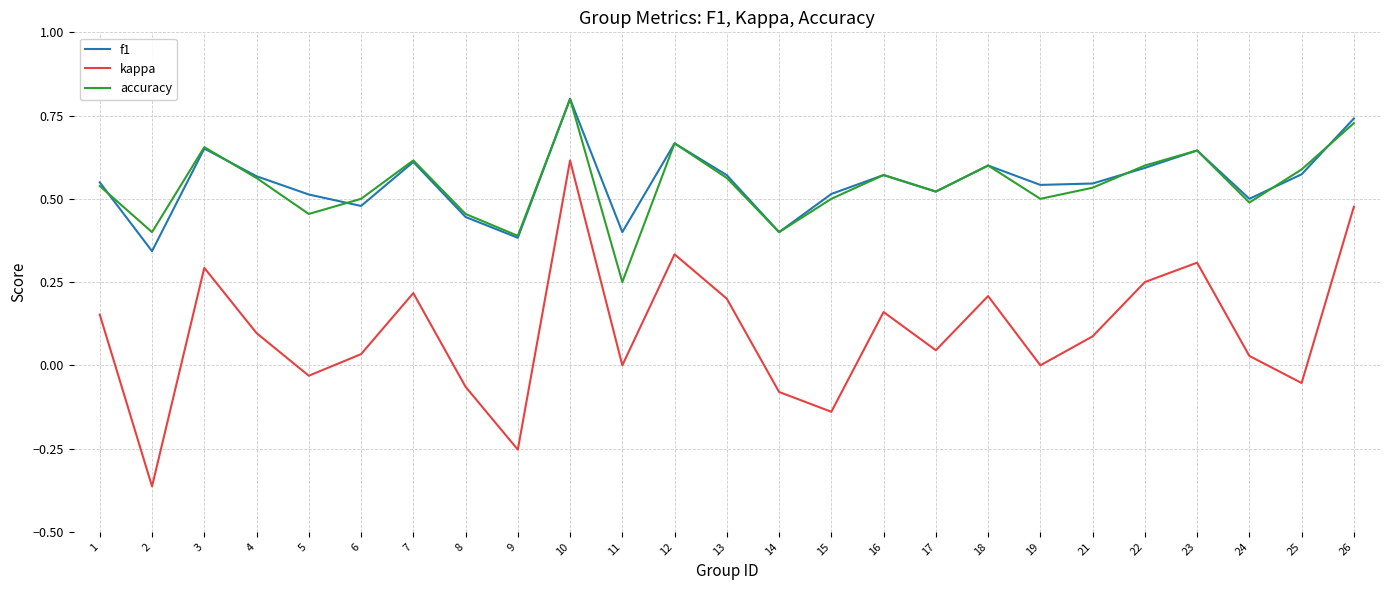

How many series are shown in this chart?

3